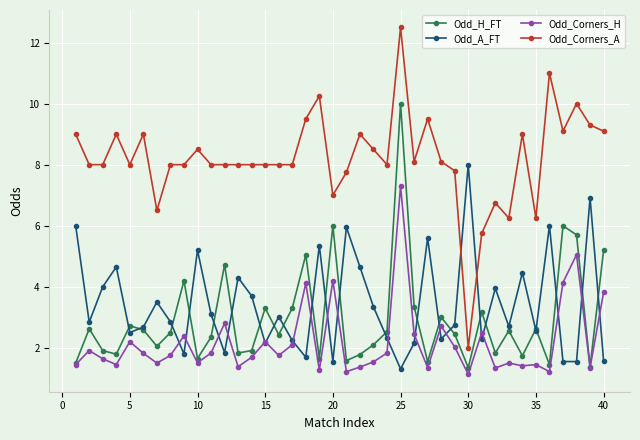

Which series has the widest spread of values?

Odd_Corners_A